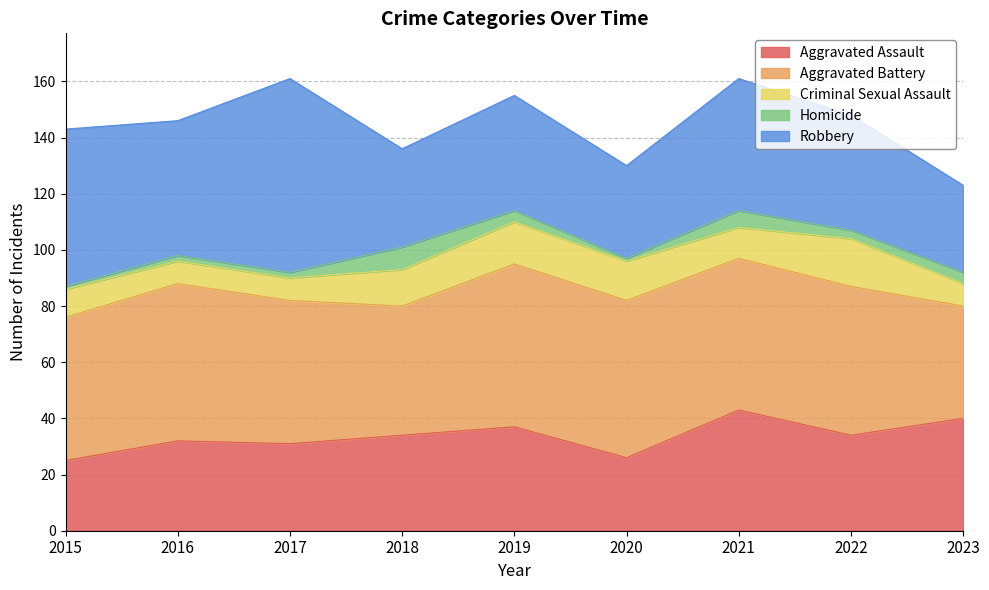

Which series has the largest total across all categories?

Aggravated Battery